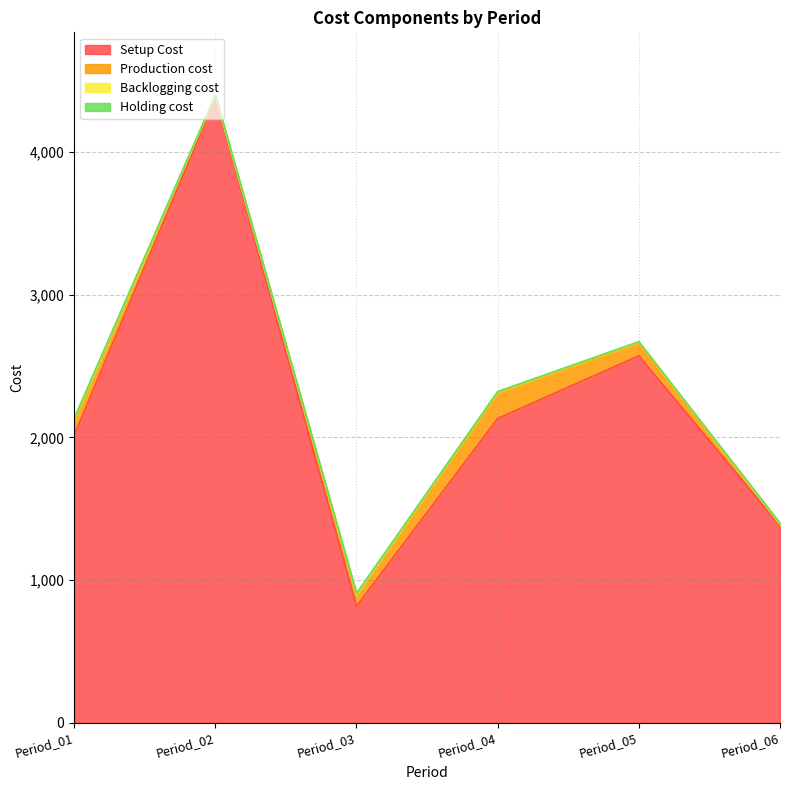

What is the maximum value for Holding cost?

6